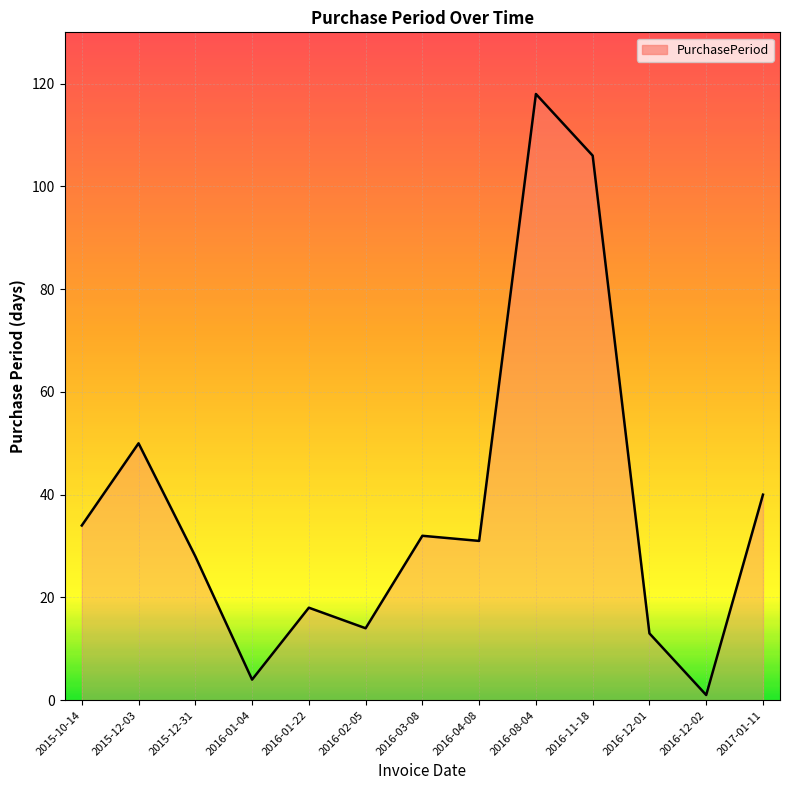

Is it true that the value at 2015-10-14 is 34?

True